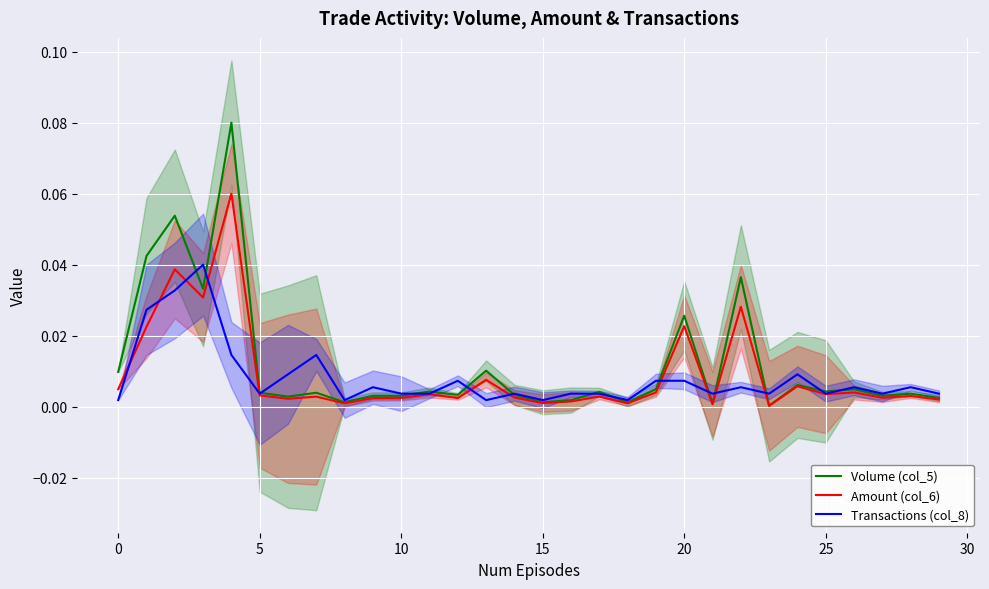

Rank the series by their maximum value, from highest to lowest.

Volume (col_5), Amount (col_6), Transactions (col_8)